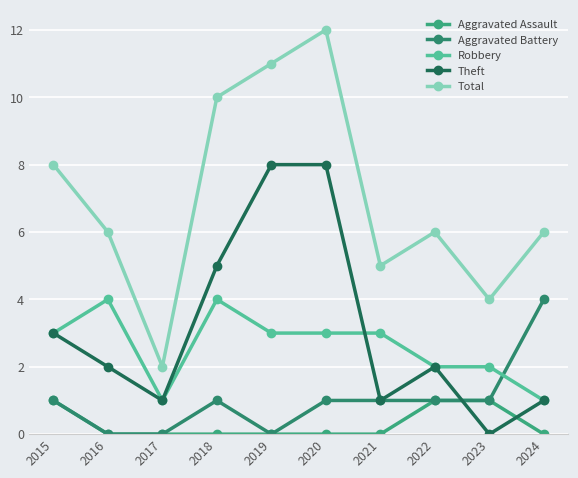

Is it true that Aggravated Assault equals -1 at 2020?

False